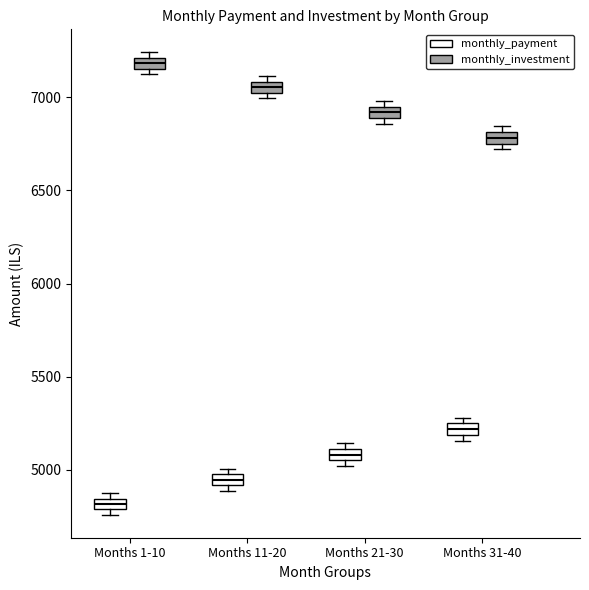

Which box's median line is the highest?

Months 1-10 (monthly_investment)